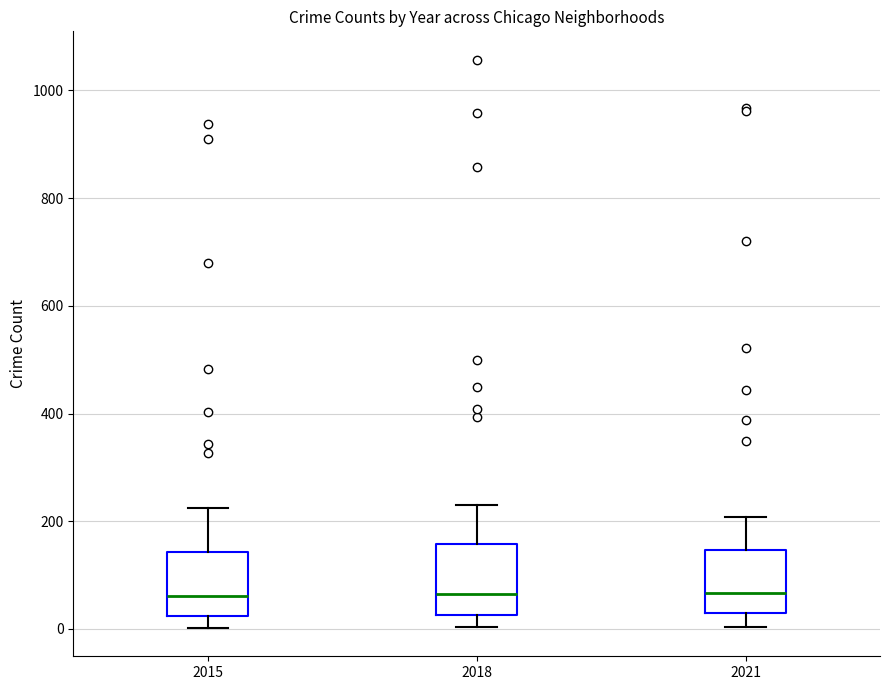

Reading left to right, transcribe this box plot: for each box, give where its median line is, the range the box spans, and where its two whiskers end, as read against the y-axis. The values are not printed on the chart, so give them approximately, as read against the axis.

2015: median 60, box 20 to 140, whiskers 0 to 220
2018: median 60, box 20 to 160, whiskers 0 to 240
2021: median 60, box 20 to 140, whiskers 0 to 200